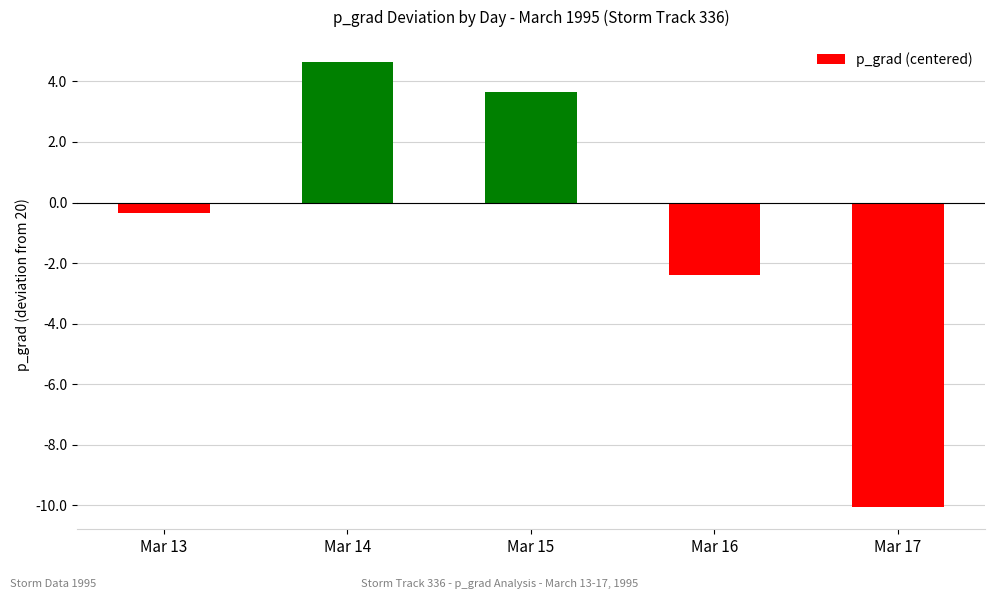

What is the difference between the values at Mar 13 and Mar 17?

9.7